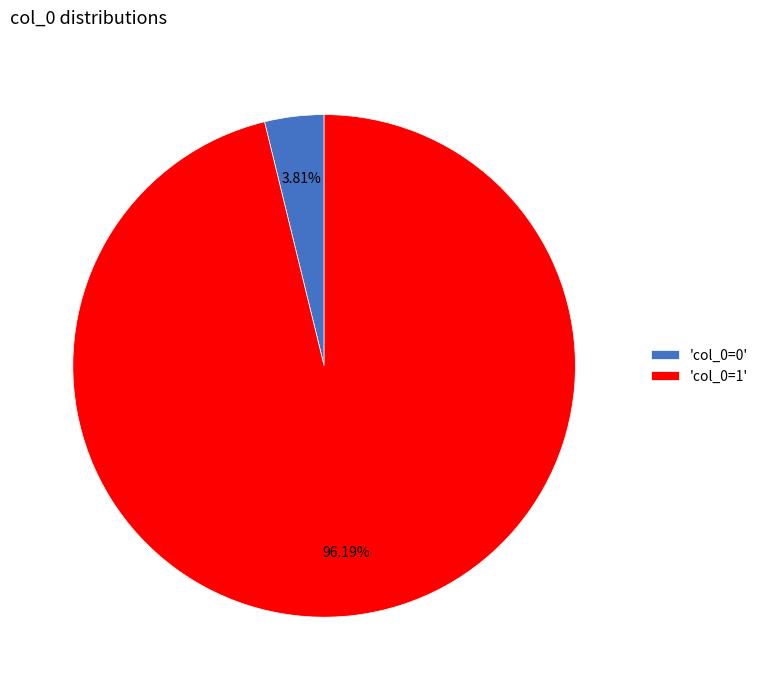

Do 'col_0=0' and 'col_0=1' together represent more than half of the pie?

Yes